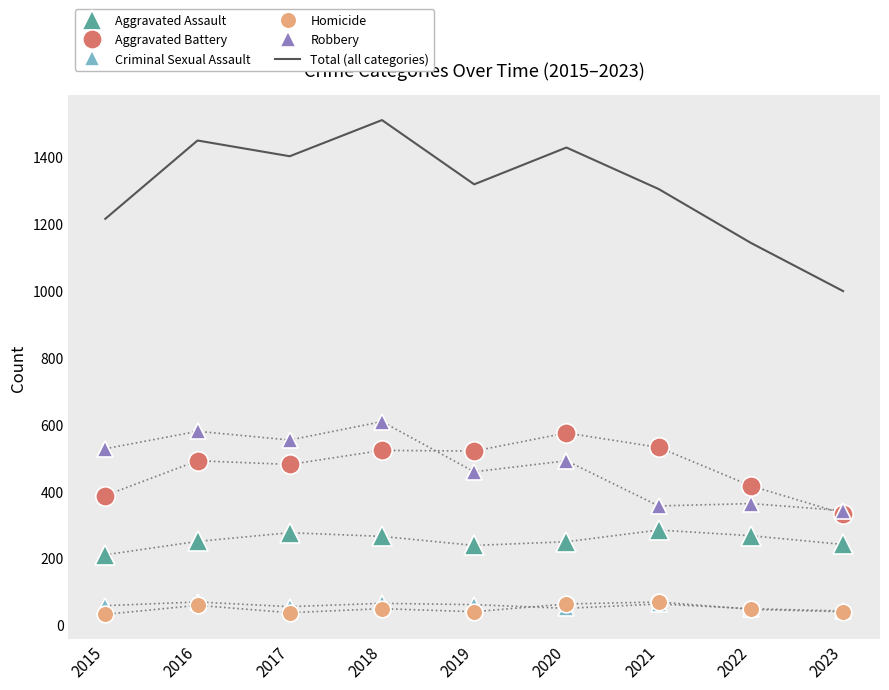

At how many categories does at least one series exceed 1084?

8